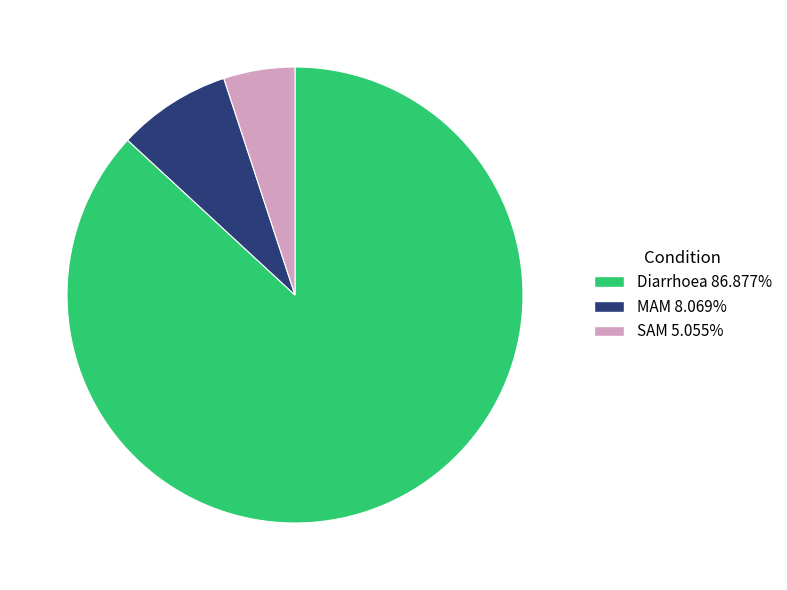

Is the sum of MAM and SAM greater than half?

No